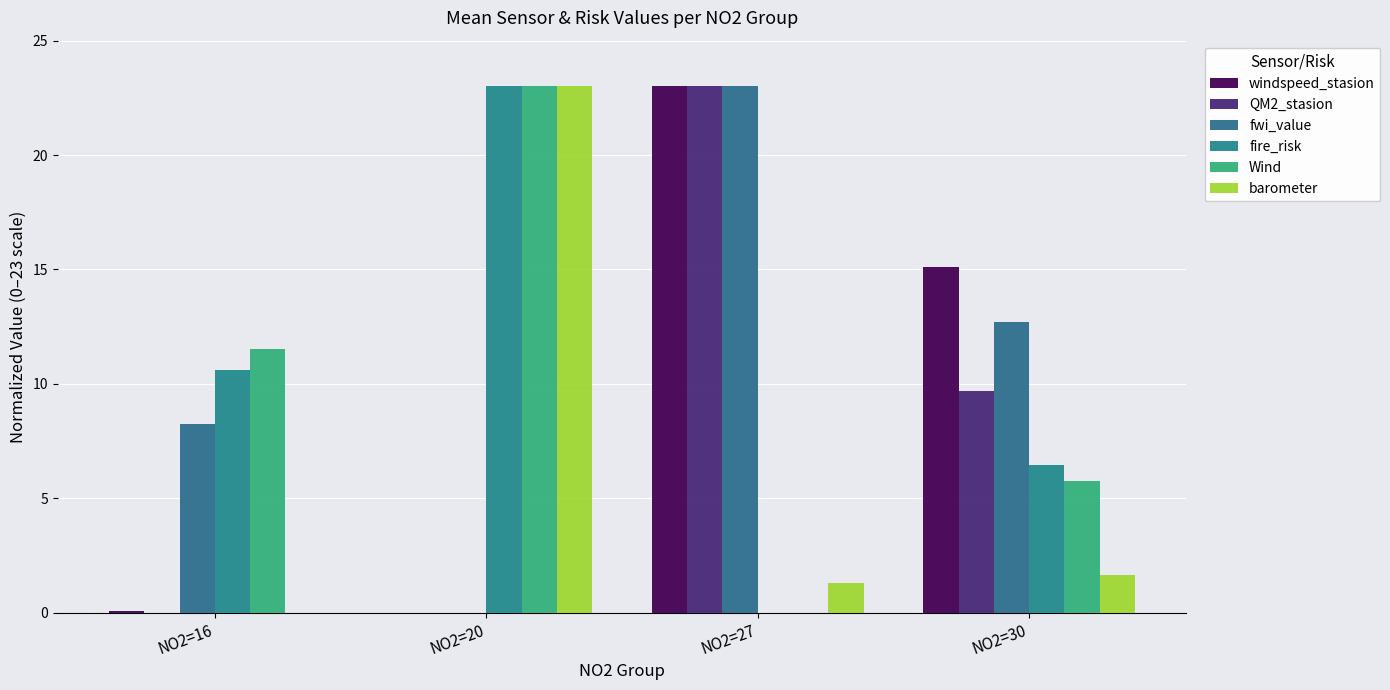

Where does the fire_risk series first go above 10?

NO2=16